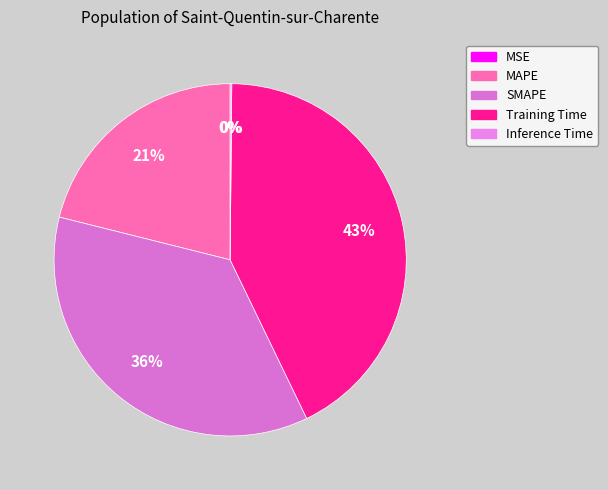

What portion of the pie excludes SMAPE?

63.9%